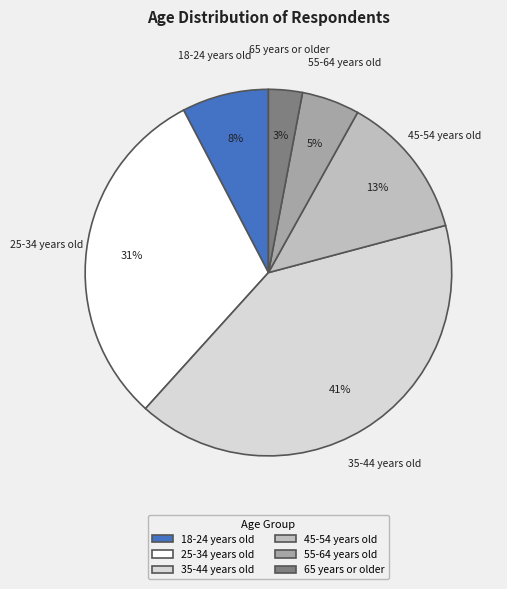

What percentage is the 35-44 years old slice, to the nearest percent?

41%